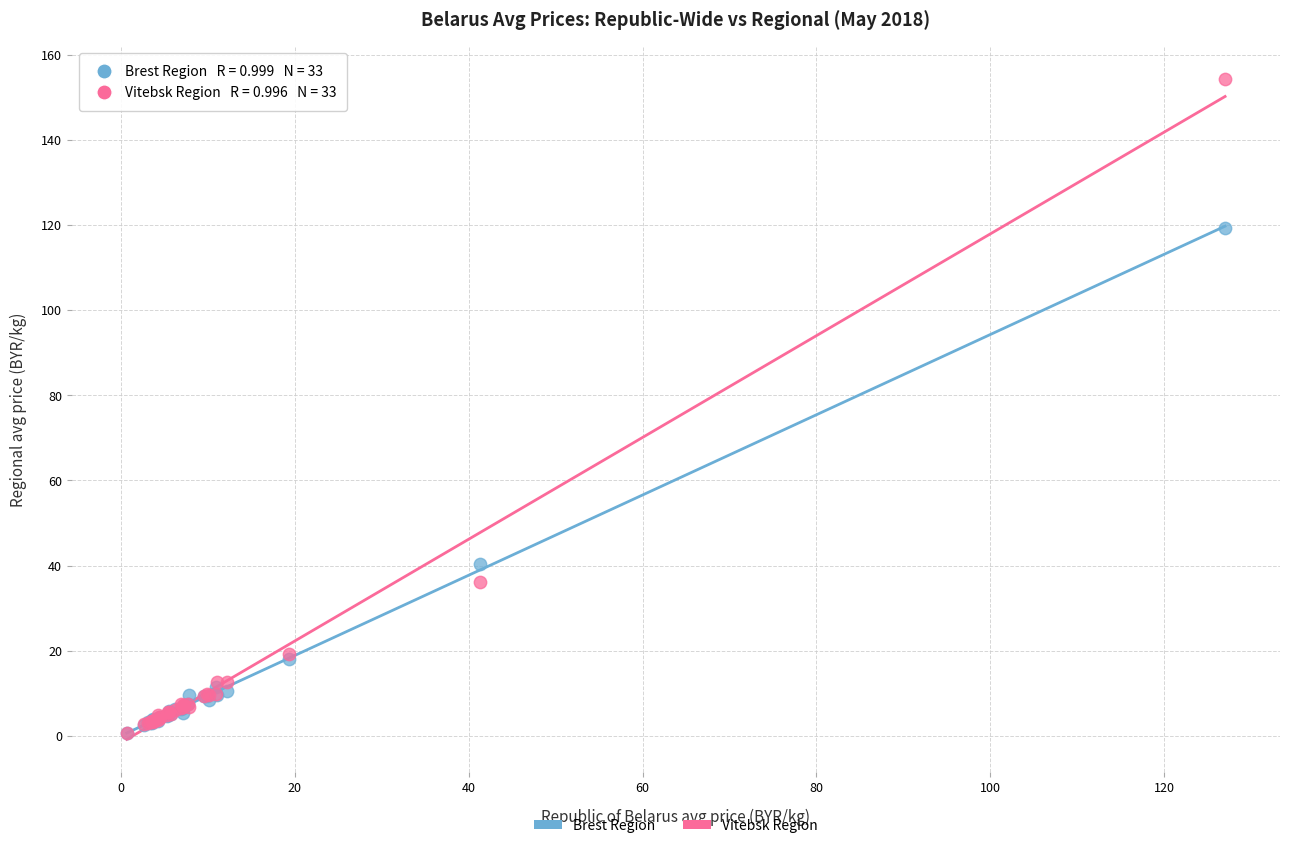

What are all the series names shown in the legend?

Brest Region, Vitebsk Region